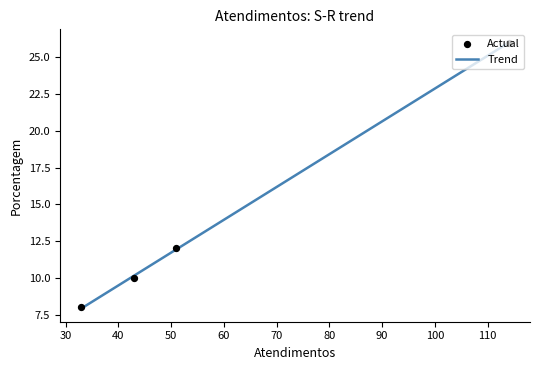

Approximately how many times larger is the value at 33 compared to 51?

0.7